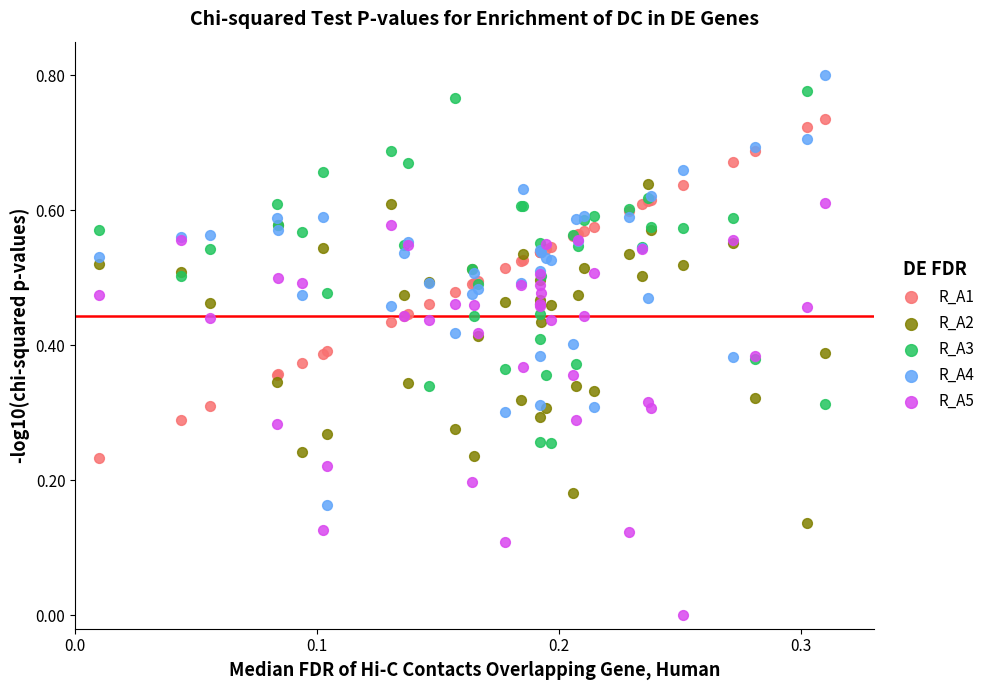

Which series has the widest spread of Y values?

R_A4